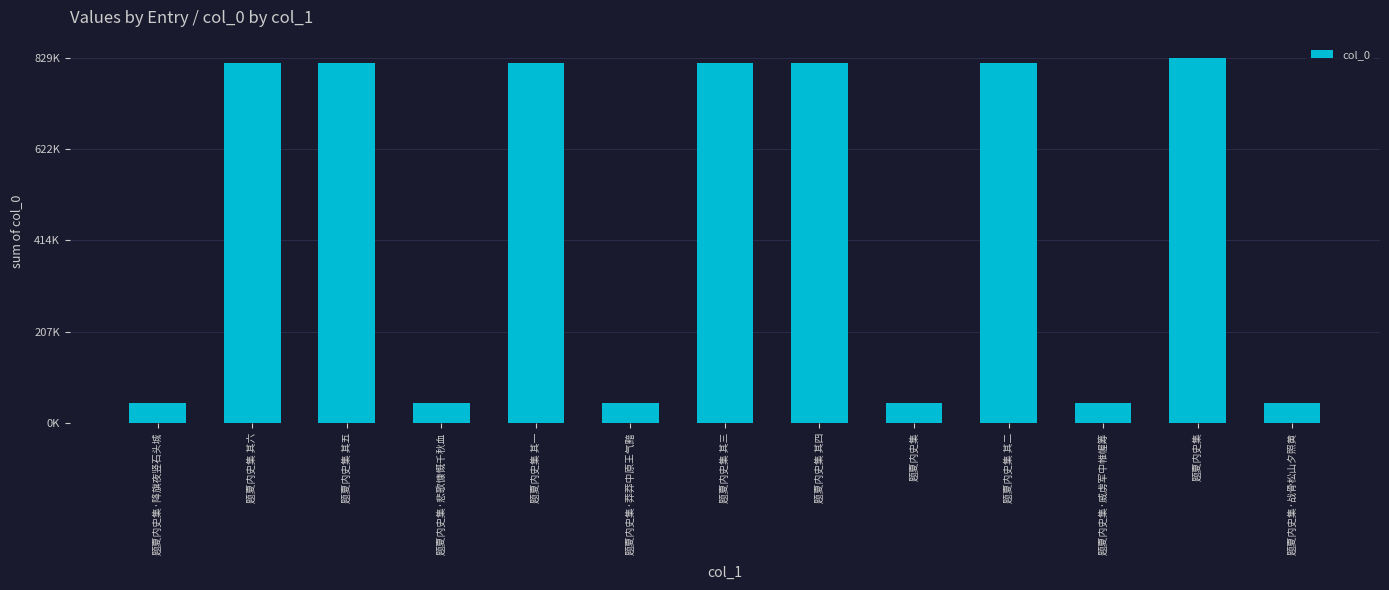

Does the chart contain any negative values?

No